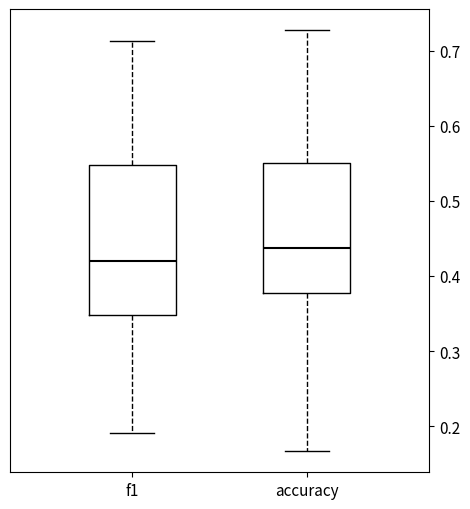

Which box has the lowest median line?

f1